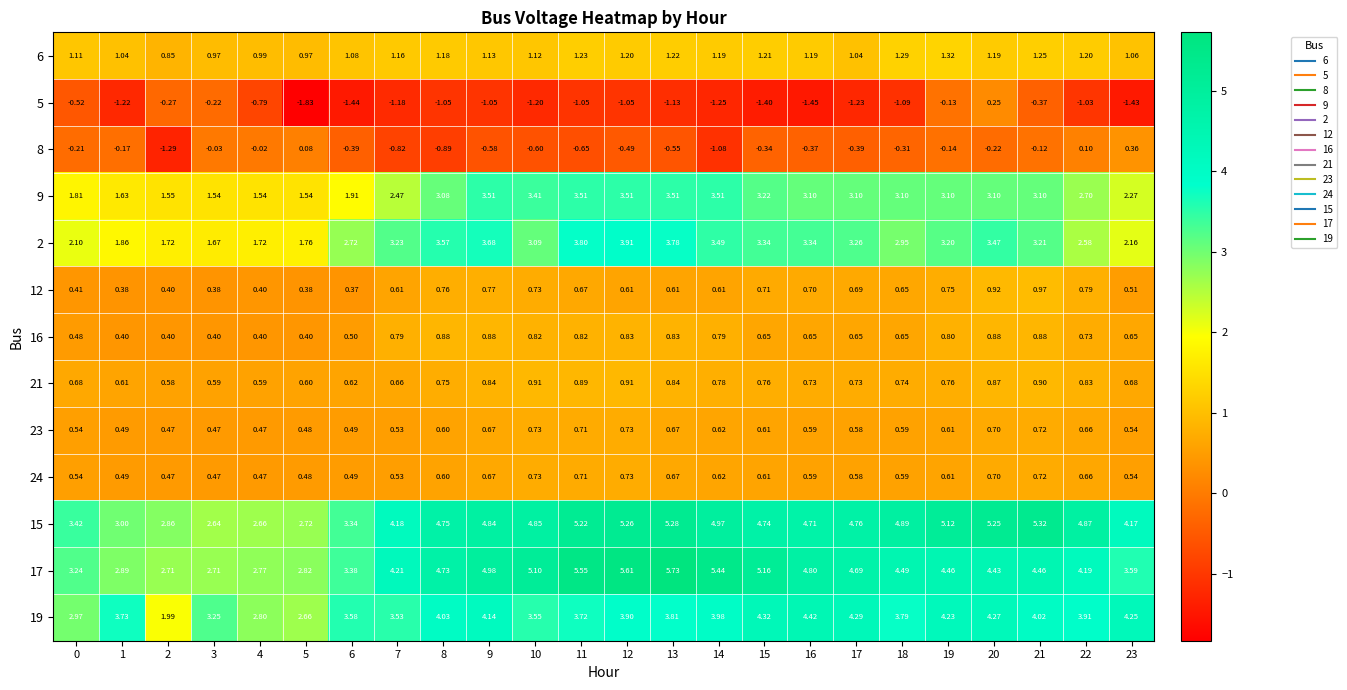

At how many categories does at least one series exceed 2?

24